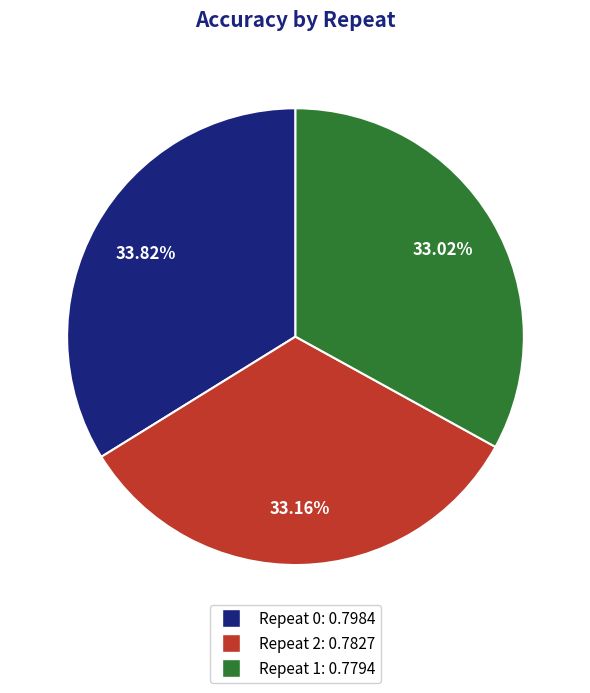

Is there any slice that represents more than half of the pie?

No